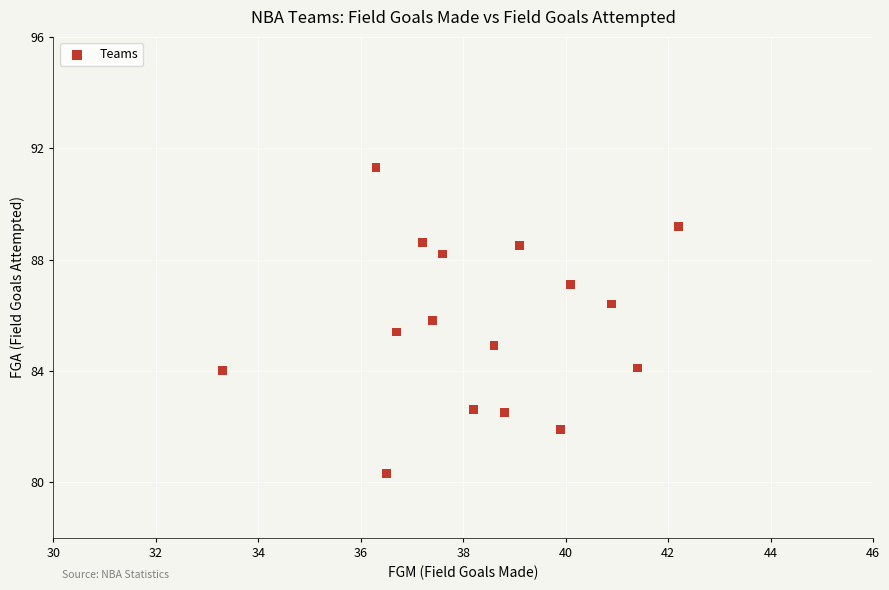

What is the range of Y values (max minus min)?

11.0